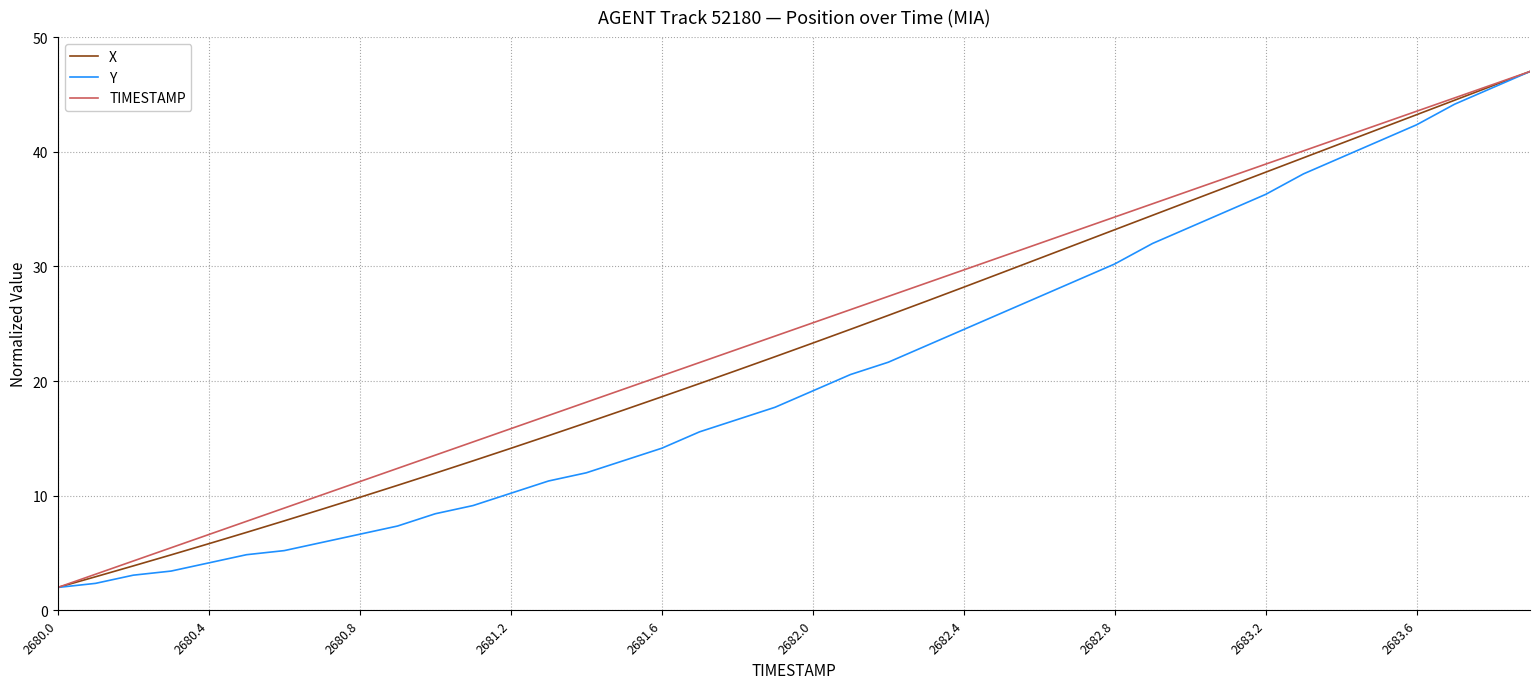

What is the minimum value for Y?

2.0